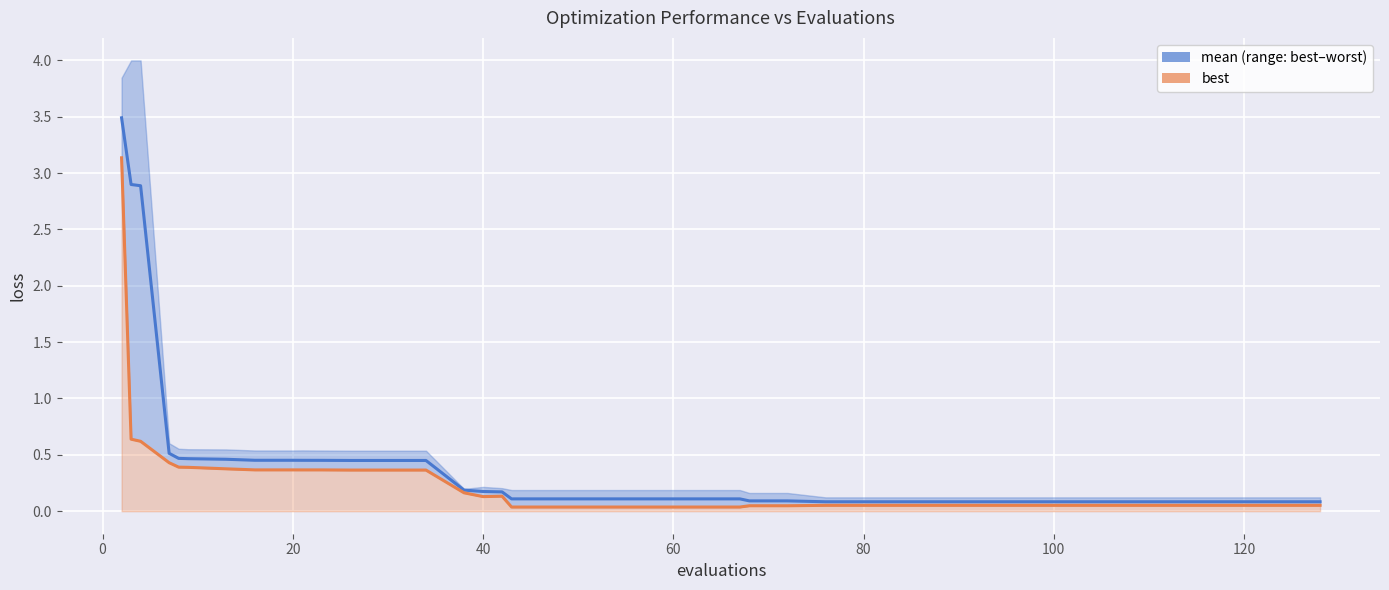

Is the value of mean at 24 greater than the value of best at 39?

Yes